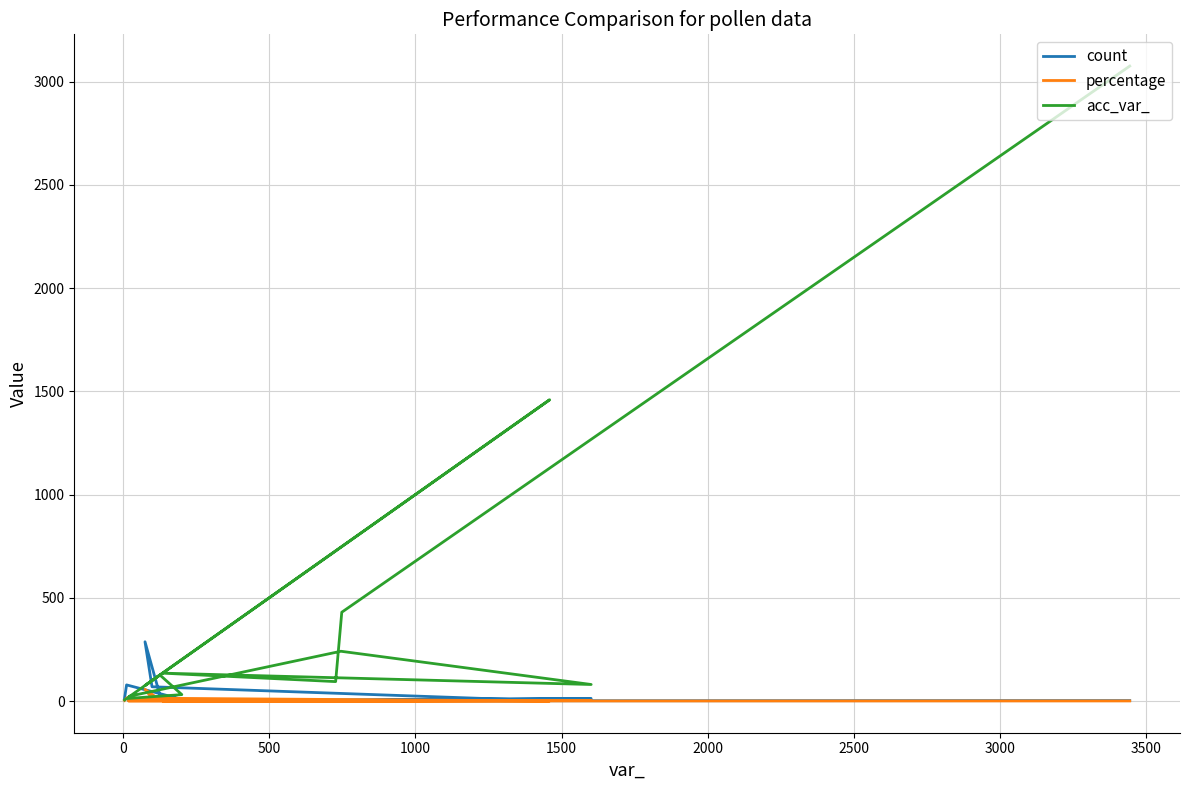

True or false: acc_var_ has a value of 4073.7 at 14.

False